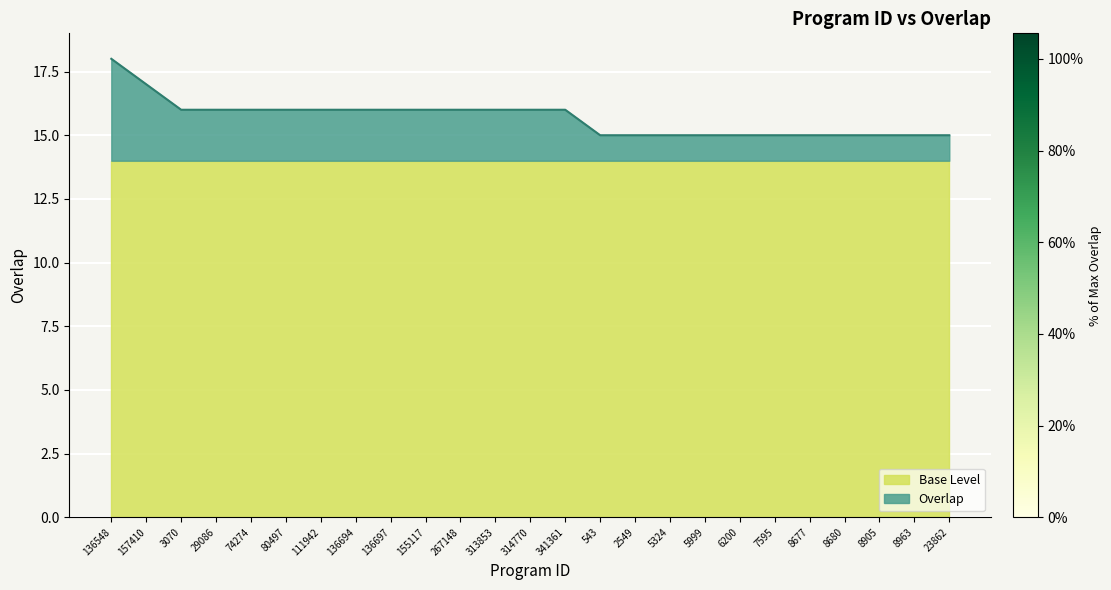

Which label corresponds to the largest value in the chart?

136548